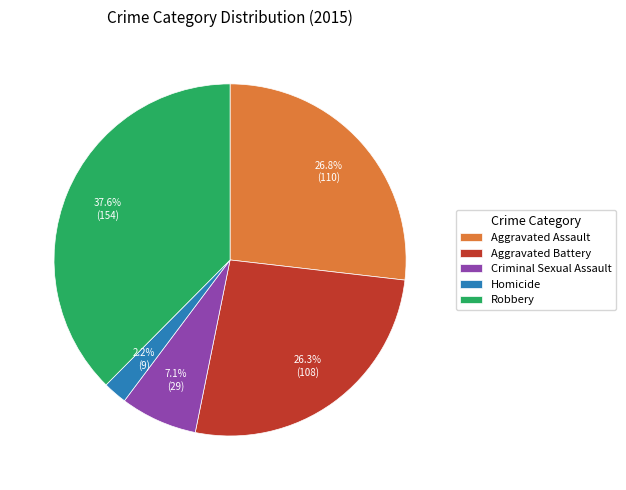

Is it true that Homicide is 8% of the pie?

False